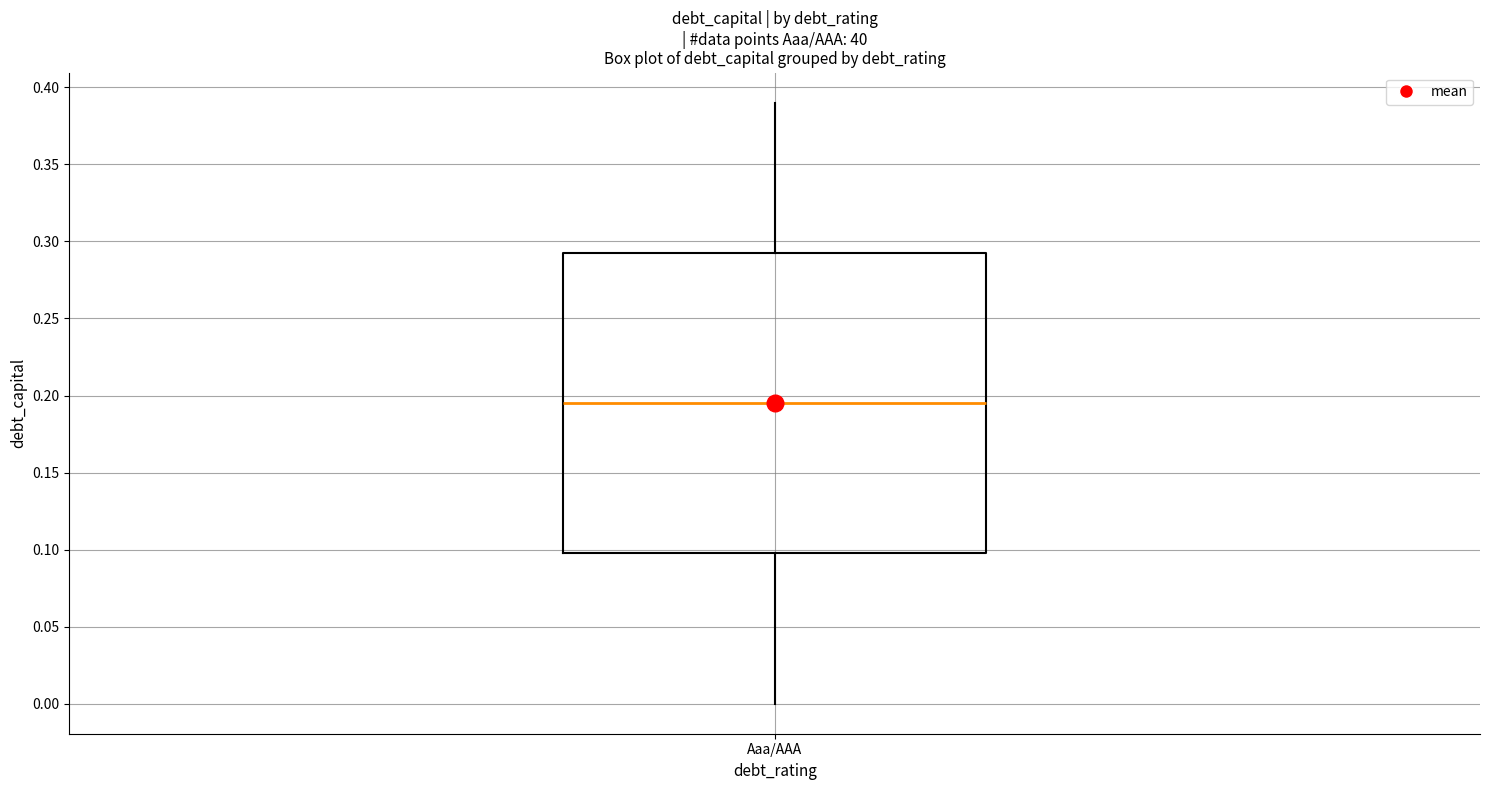

Where does the median line of the box for Aaa/AAA sit on the y-axis? The values are not printed on the chart, so give them approximately, as read against the axis.

0.195